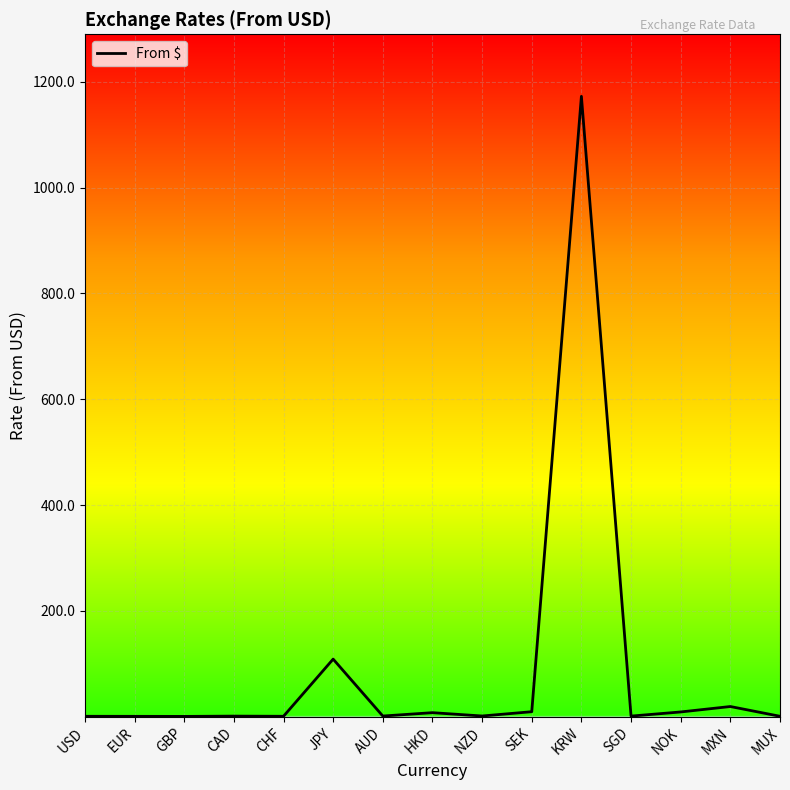

Which label corresponds to the largest value in the chart?

KRW